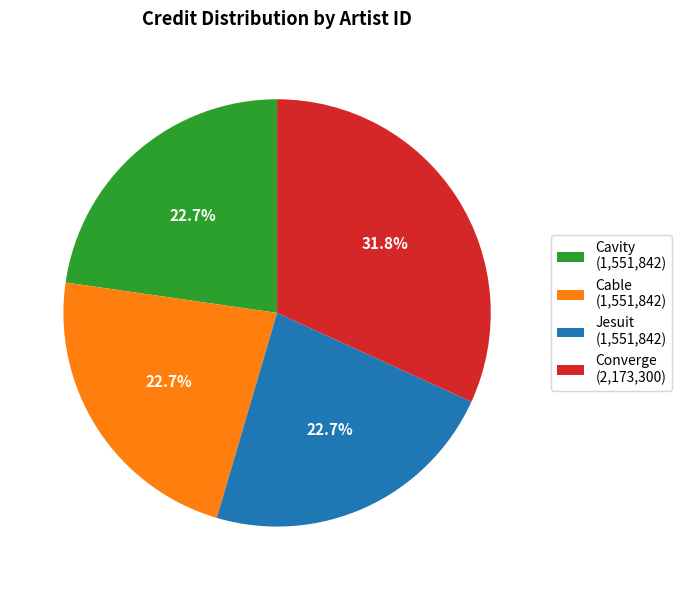

Is Converge (2,173,300) the majority of the pie?

No